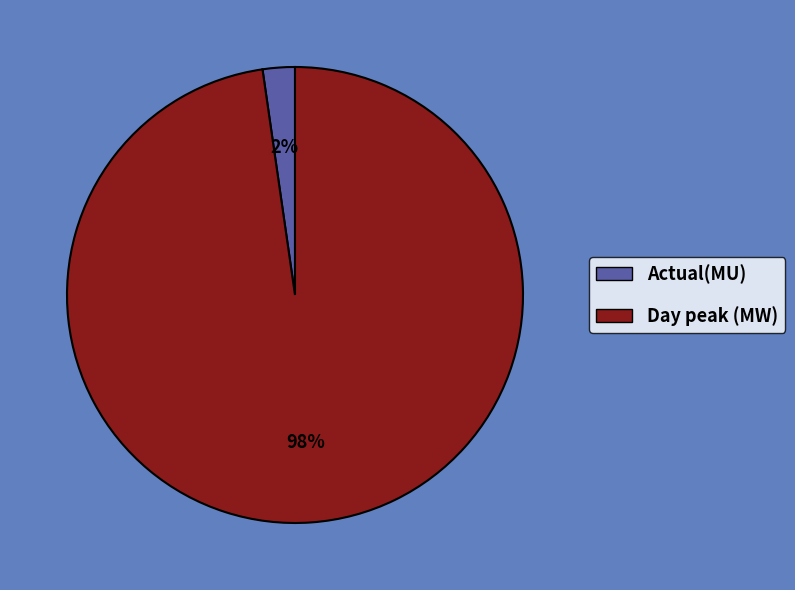

How many slices are in this pie chart?

2